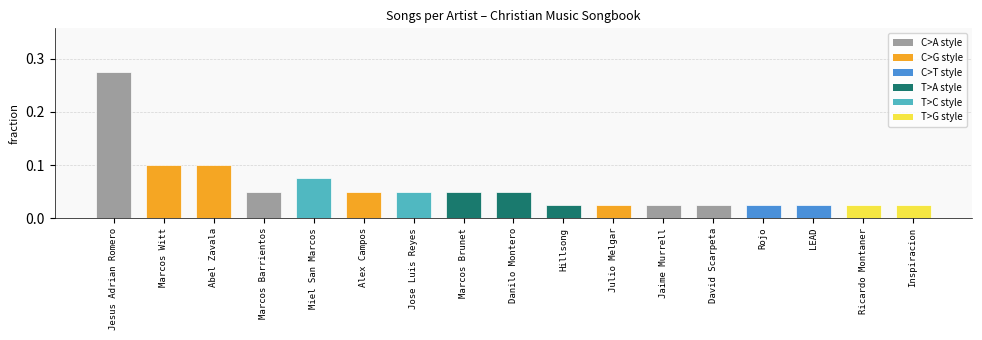

What is the sum of all values?

1.0